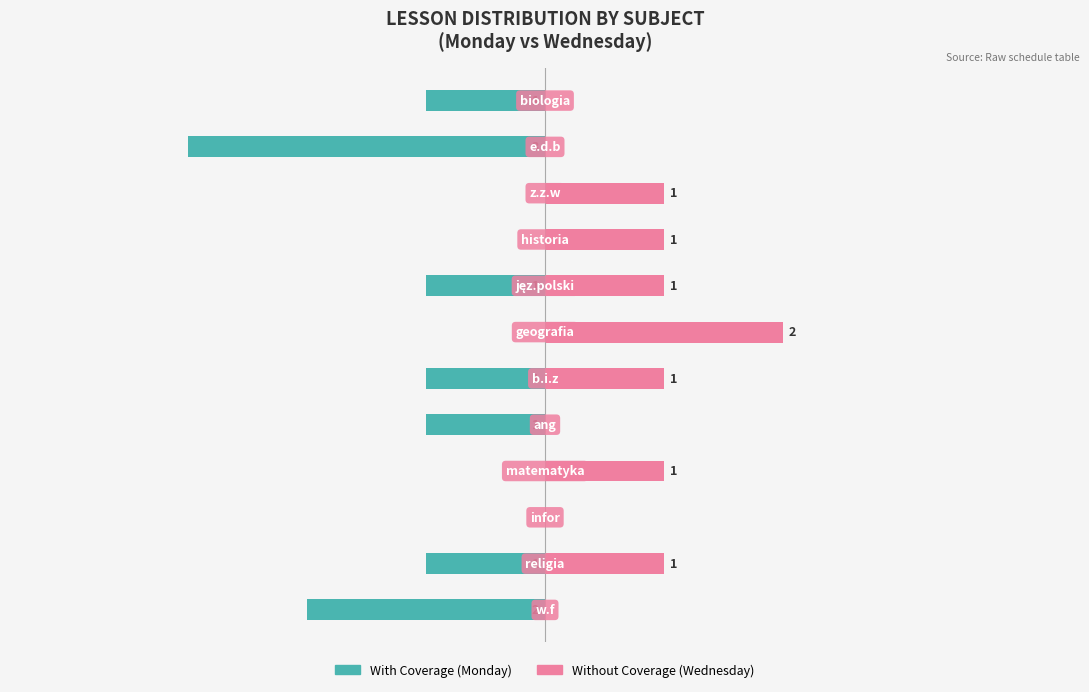

True or false: With Coverage has a value of 0 at 5.

False